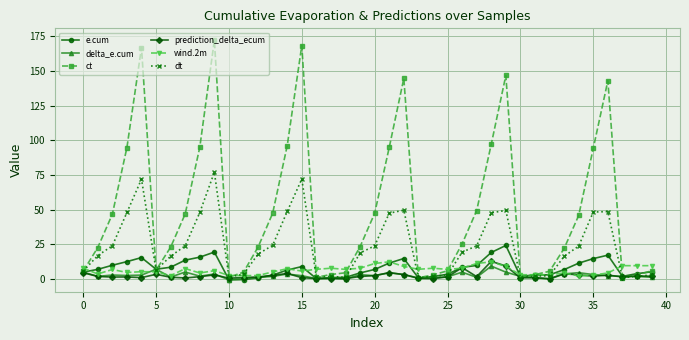

In delta_e.cum, how many points are lower than both neighbors (excluding endpoints)?

11